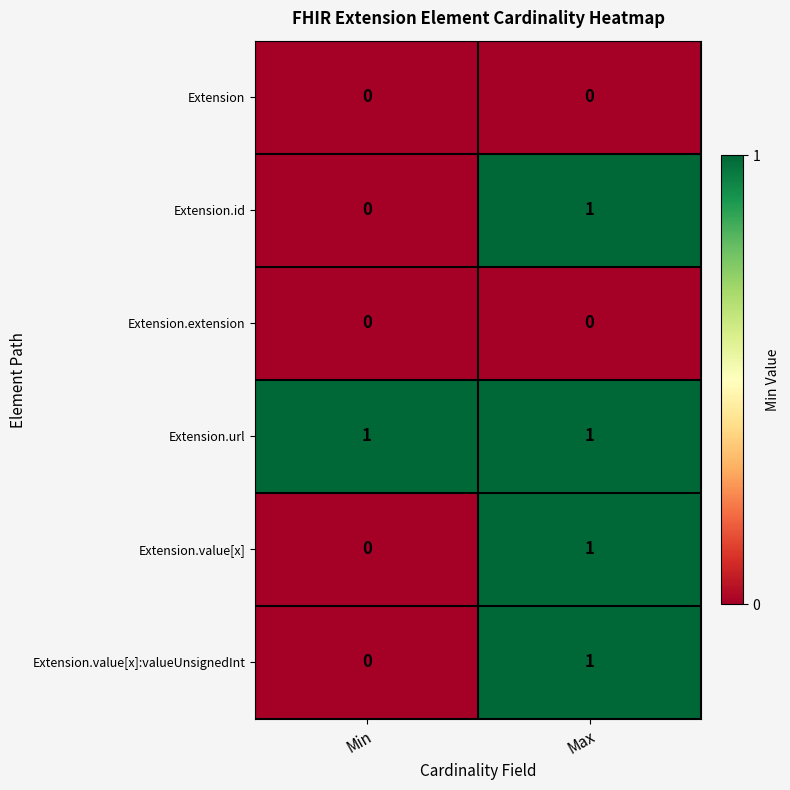

Is the value of Extension.value[x]:valueUnsignedInt at Max greater than the value of Extension.id at Min?

Yes